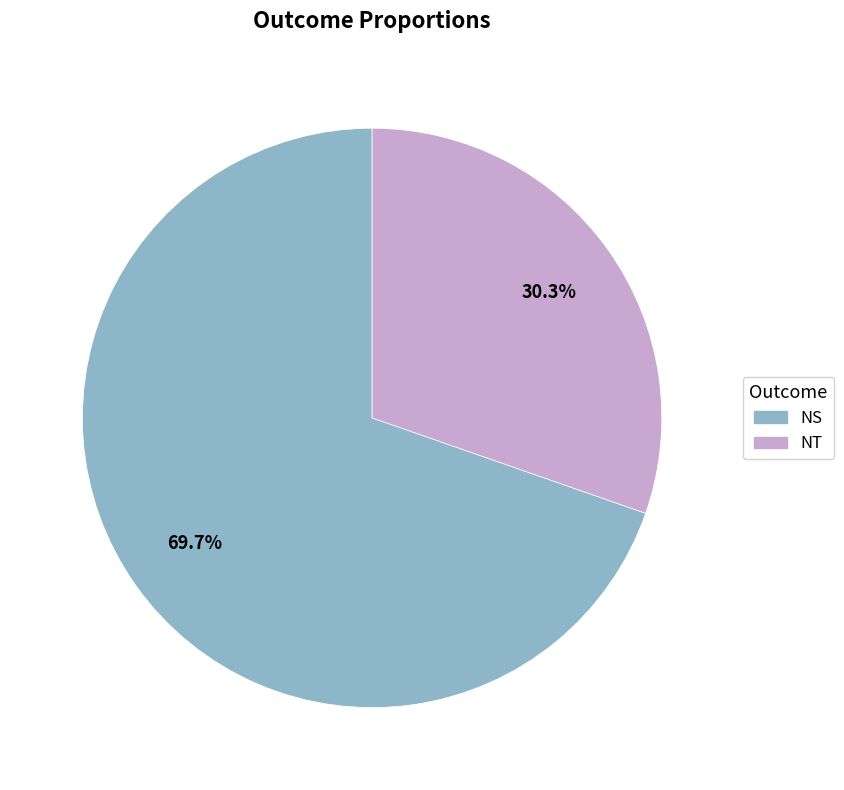

To the nearest percent, what percentage of the pie is NS?

70%